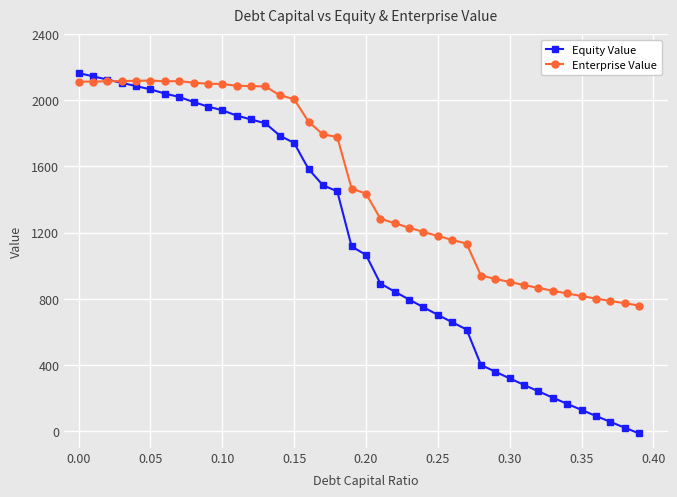

Which series has the largest total across all categories?

Enterprise Value